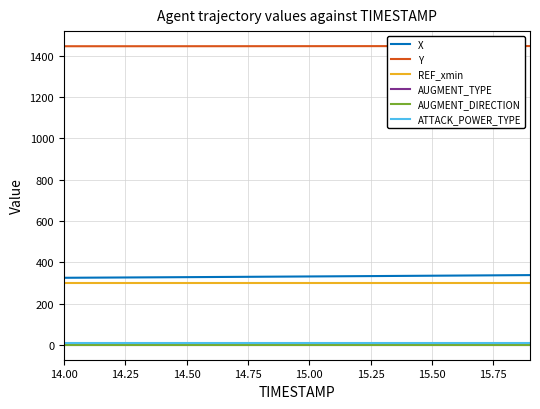

True or false: Y and X cross at least once.

False